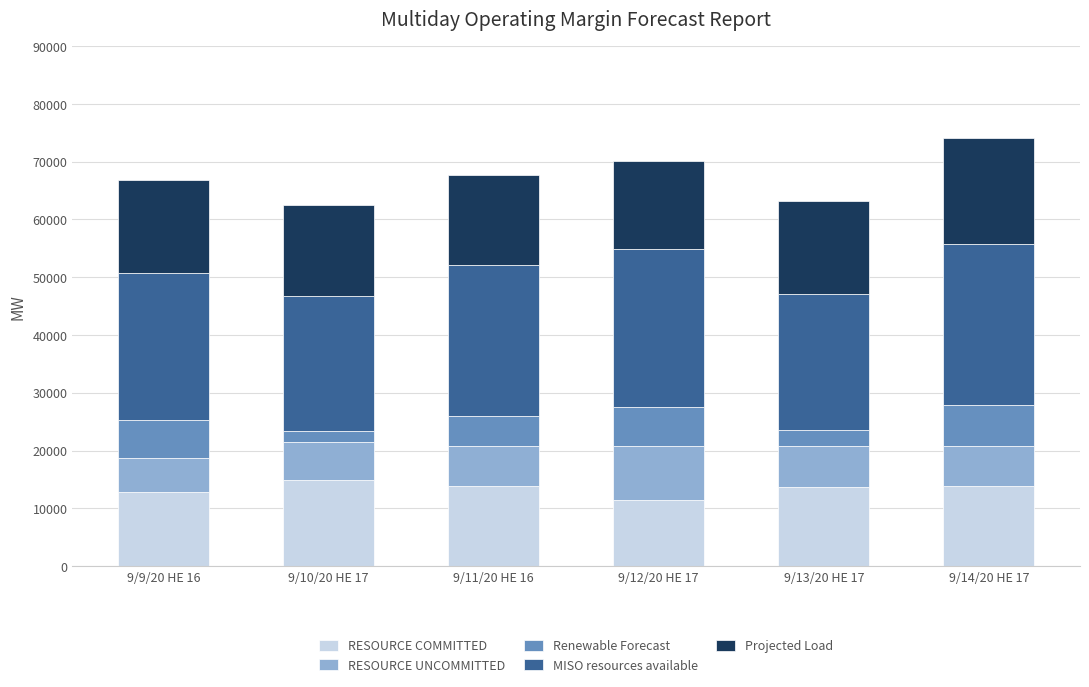

What is the lowest value of the RESOURCE COMMITTED series?

11510.3